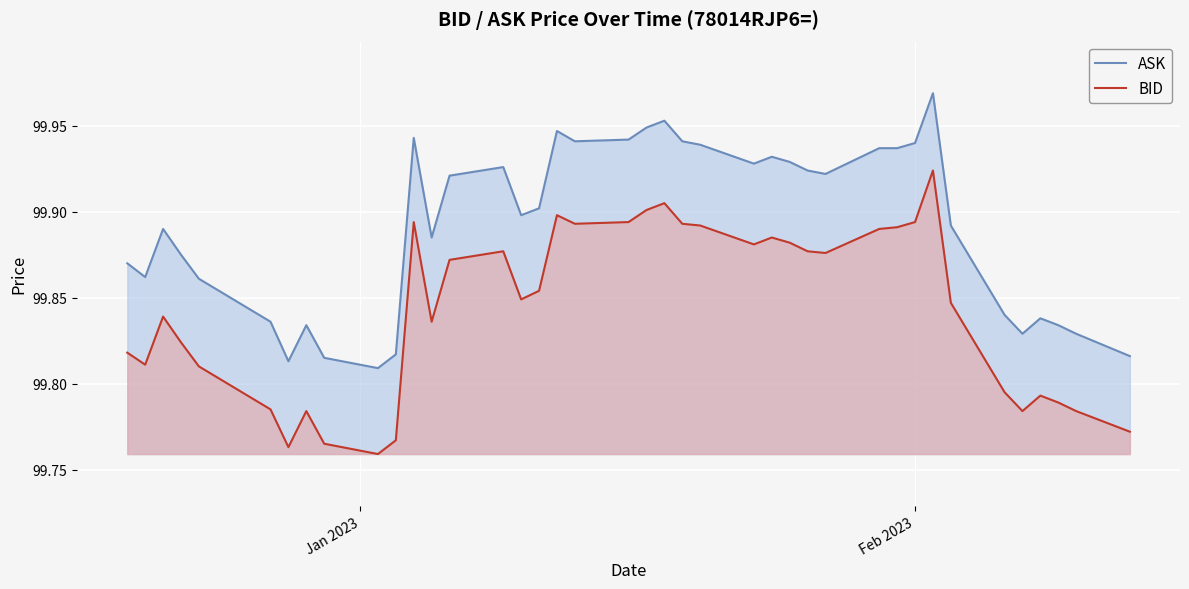

Reading left to right, transcribe all the data shown in this chart.

ASK: 99.9	99.9	99.9	99.9	99.9	99.8	99.8	99.8	99.8	99.8	99.8	99.9	99.9	99.9	99.9	99.9	99.9	99.9	99.9	99.9	99.9	100.0	99.9	99.9	99.9	99.9	99.9	99.9	99.9	99.9	99.9	99.9	100.0	99.9	99.8	99.8	99.8	99.8	99.8	99.8
BID: 99.8	99.8	99.8	99.8	99.8	99.8	99.8	99.8	99.8	99.8	99.8	99.9	99.8	99.9	99.9	99.8	99.9	99.9	99.9	99.9	99.9	99.9	99.9	99.9	99.9	99.9	99.9	99.9	99.9	99.9	99.9	99.9	99.9	99.8	99.8	99.8	99.8	99.8	99.8	99.8